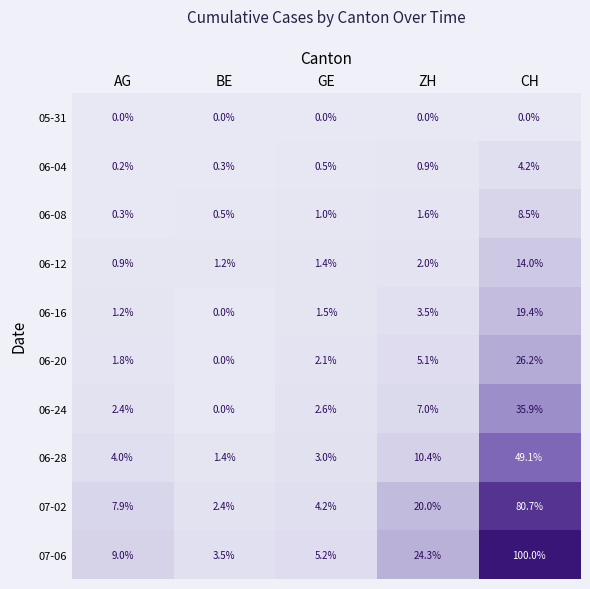

What value does the 07-02 series have at CH?

80.7